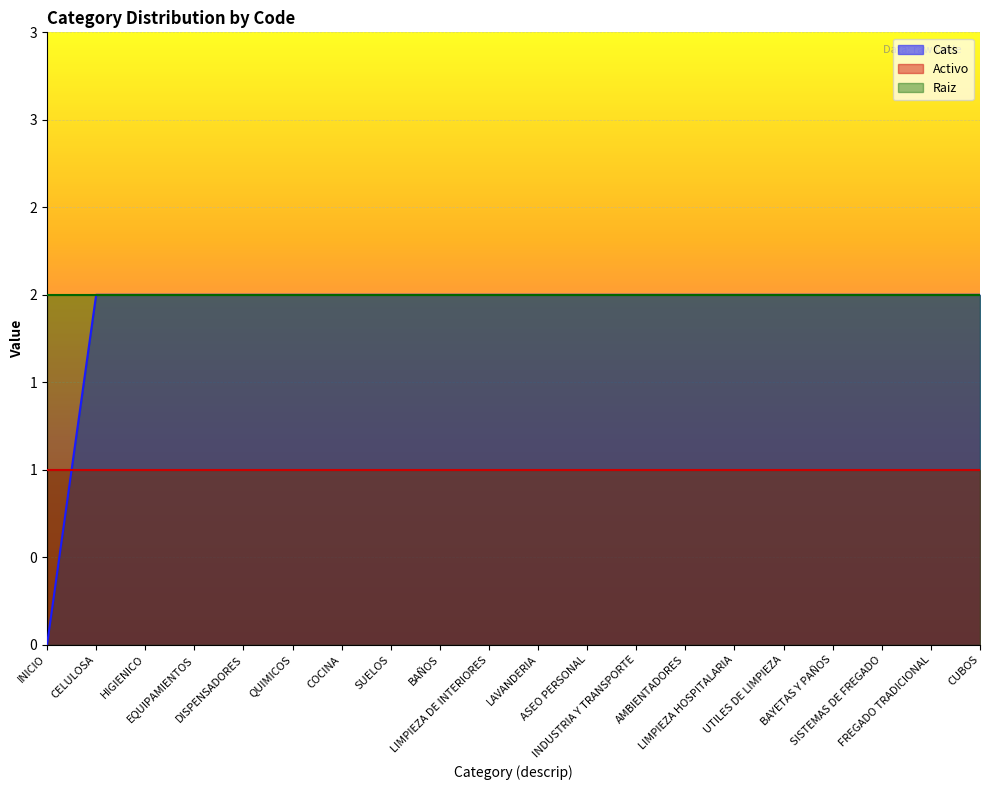

Which series has the largest range (max minus min)?

Cats